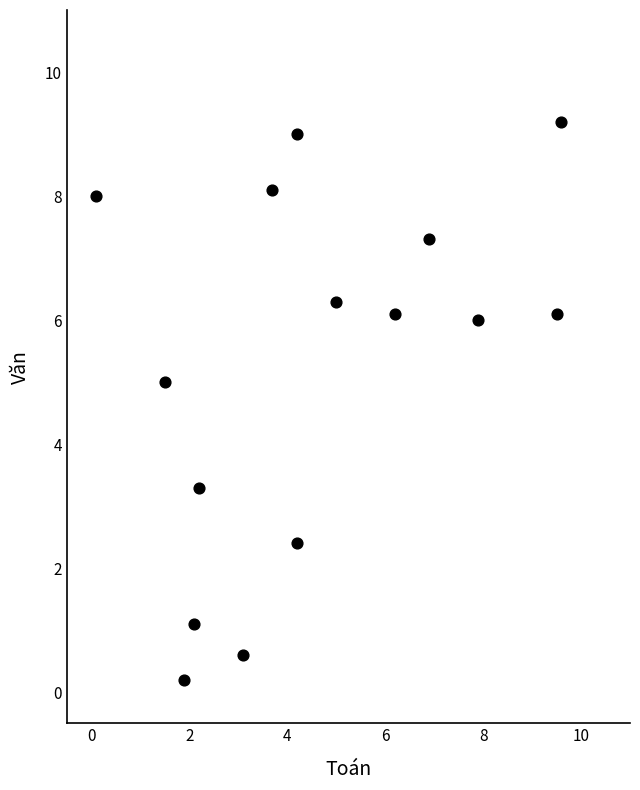

What is the range of Y values (max minus min)?

9.0